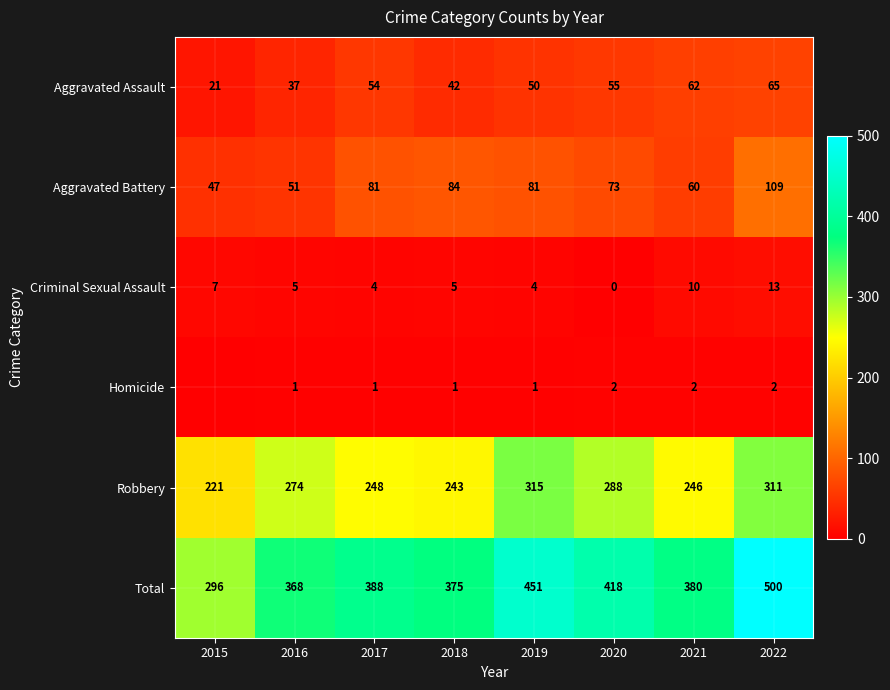

The Total series shows 159 at 2020. True or false?

False